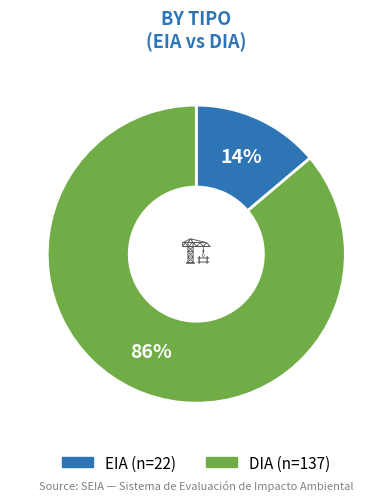

Between EIA and DIA, which is larger?

DIA